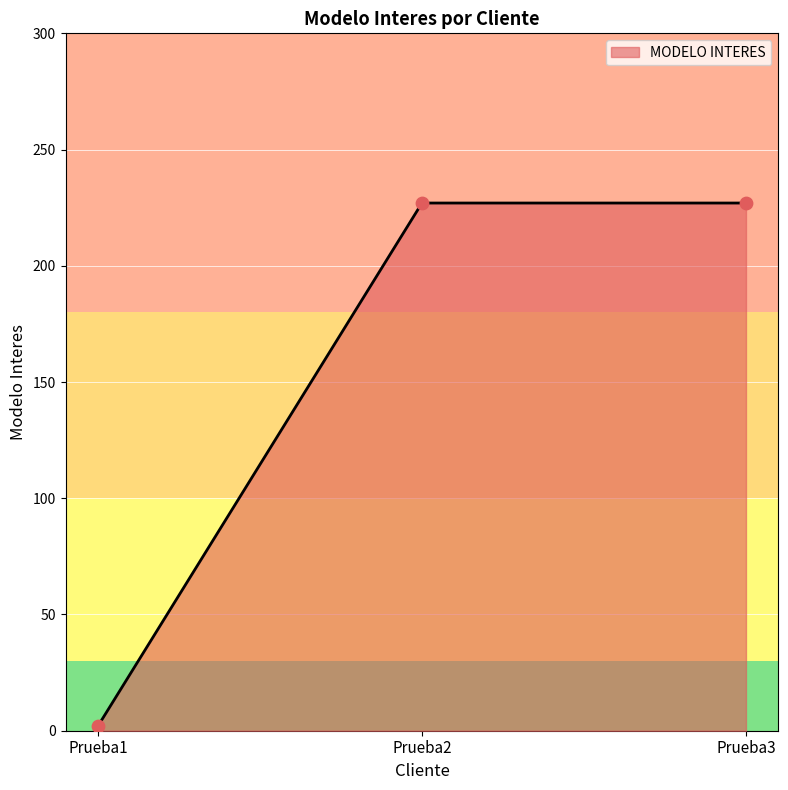

Approximately how many times larger is the value at Prueba3 compared to Prueba1?

113.5